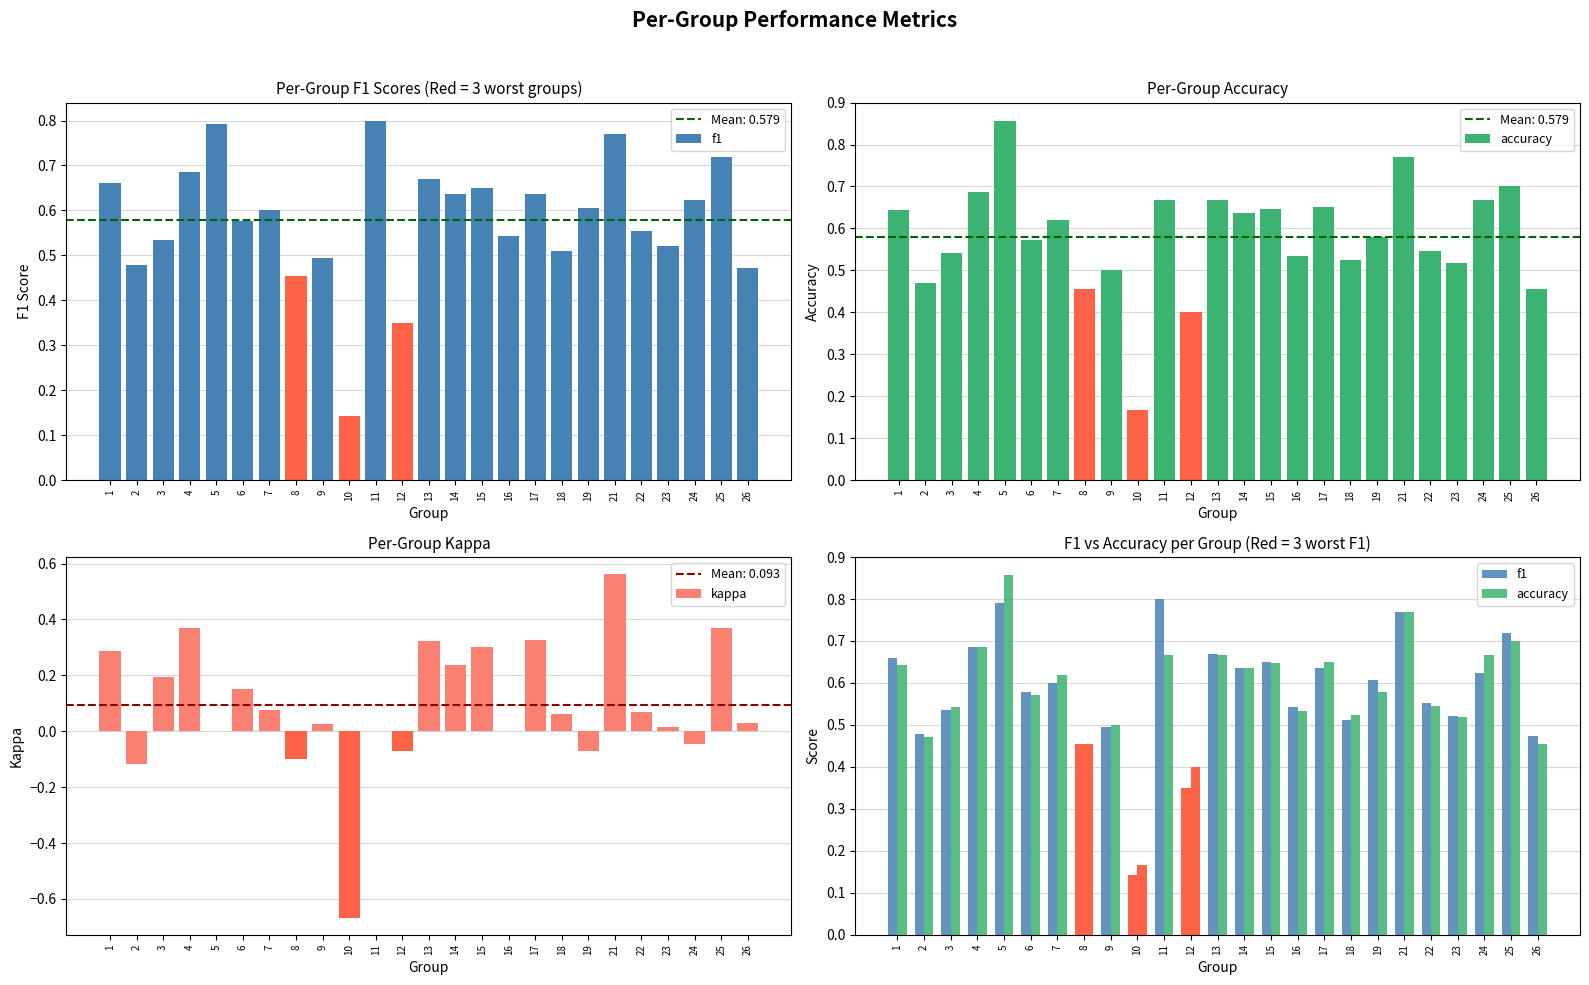

Is the value of f1 at 26 greater than the value of accuracy at 11?

No